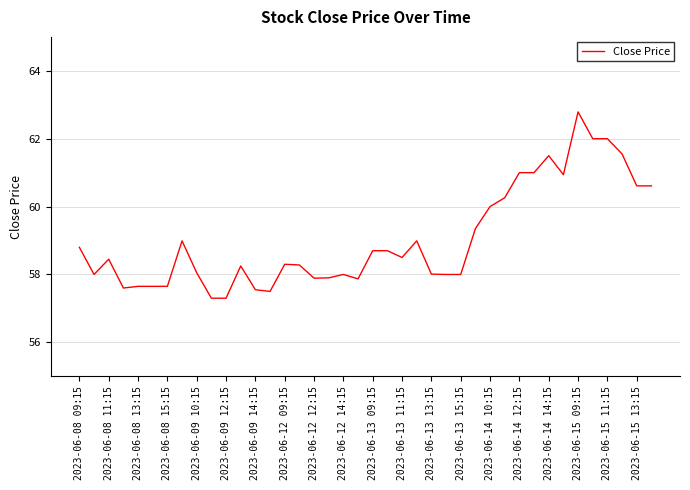

What is the smallest value displayed?

57.3